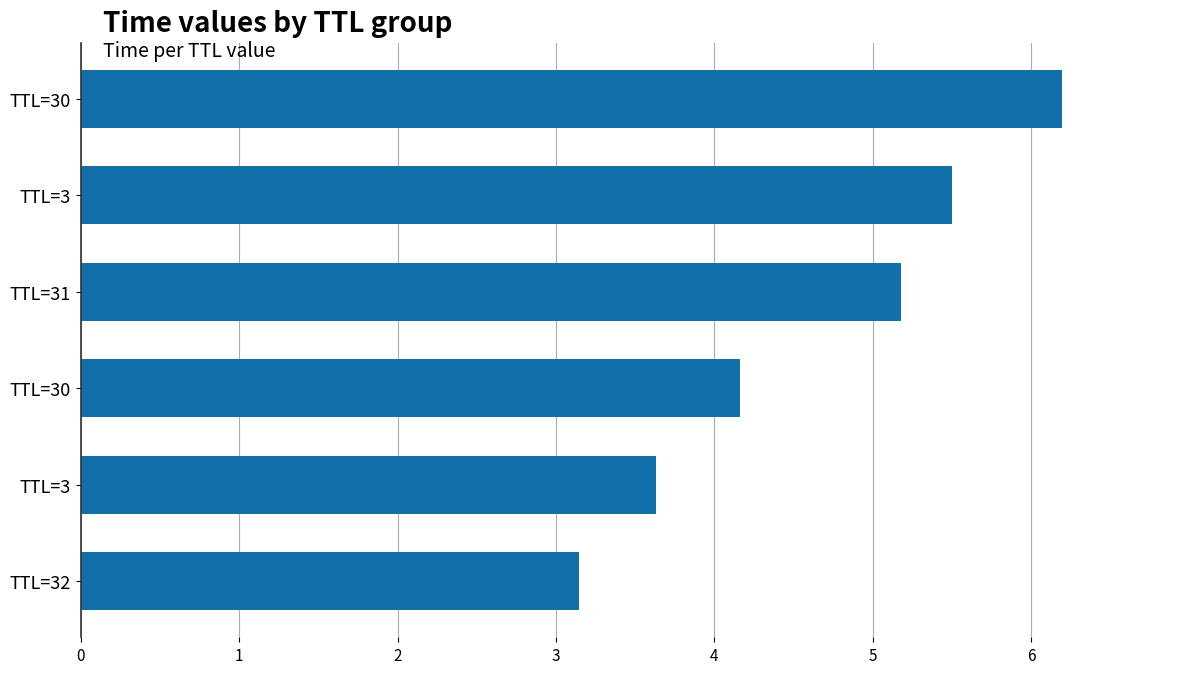

What is the minimum value shown in the chart?

3.1